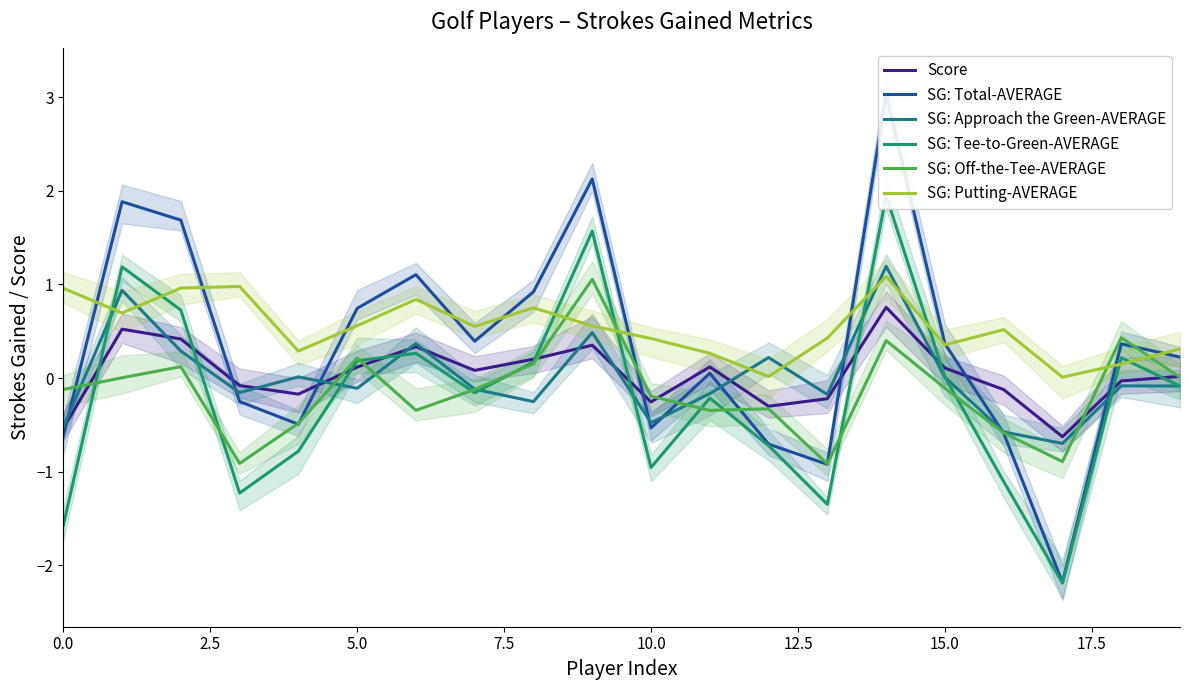

How many intersections are there between SG: Off-the-Tee-AVERAGE and SG: Putting-AVERAGE?

4